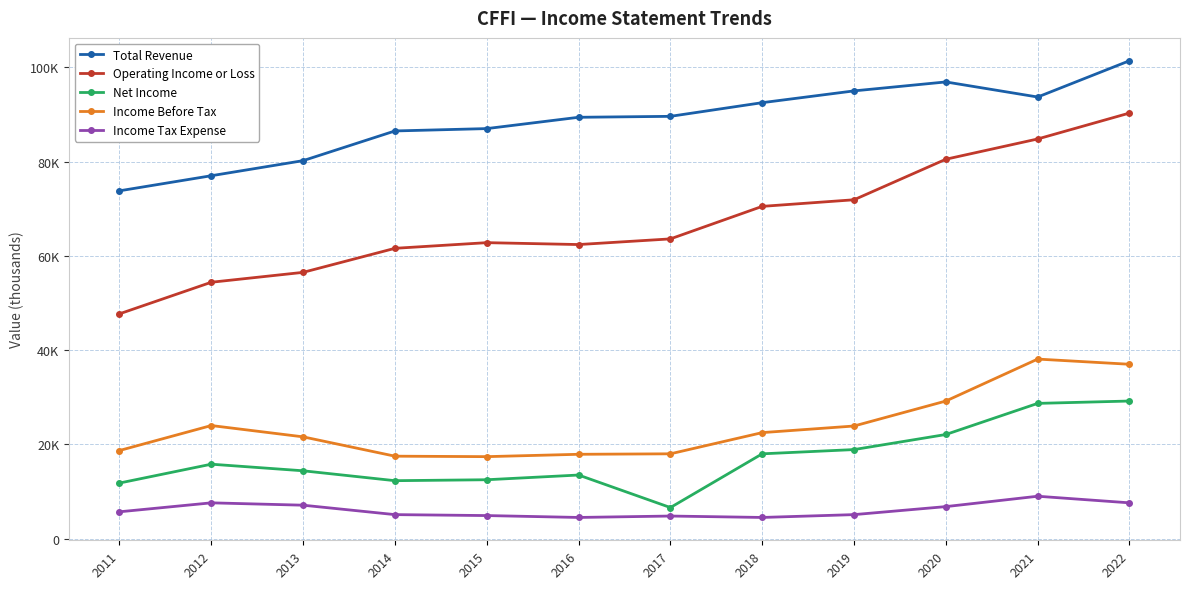

Is this an area chart (filled region under the line)?

No